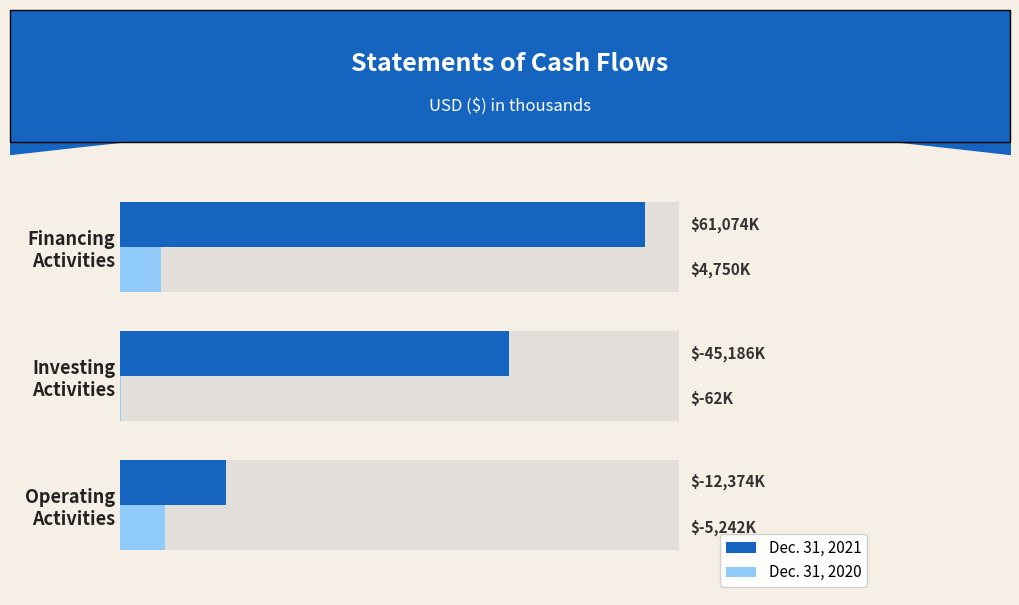

What is the spread (max minus min) of values at Operating Activities?

7132